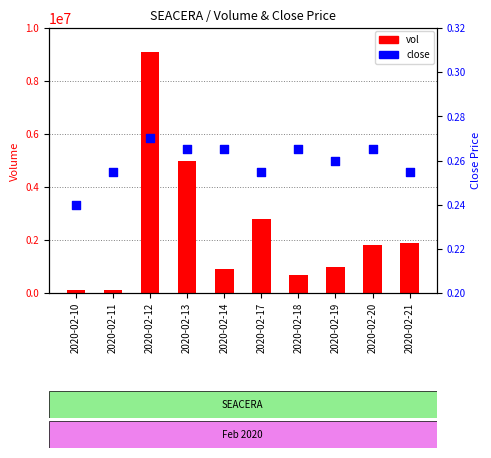

Which series contains the highest Y value?

vol